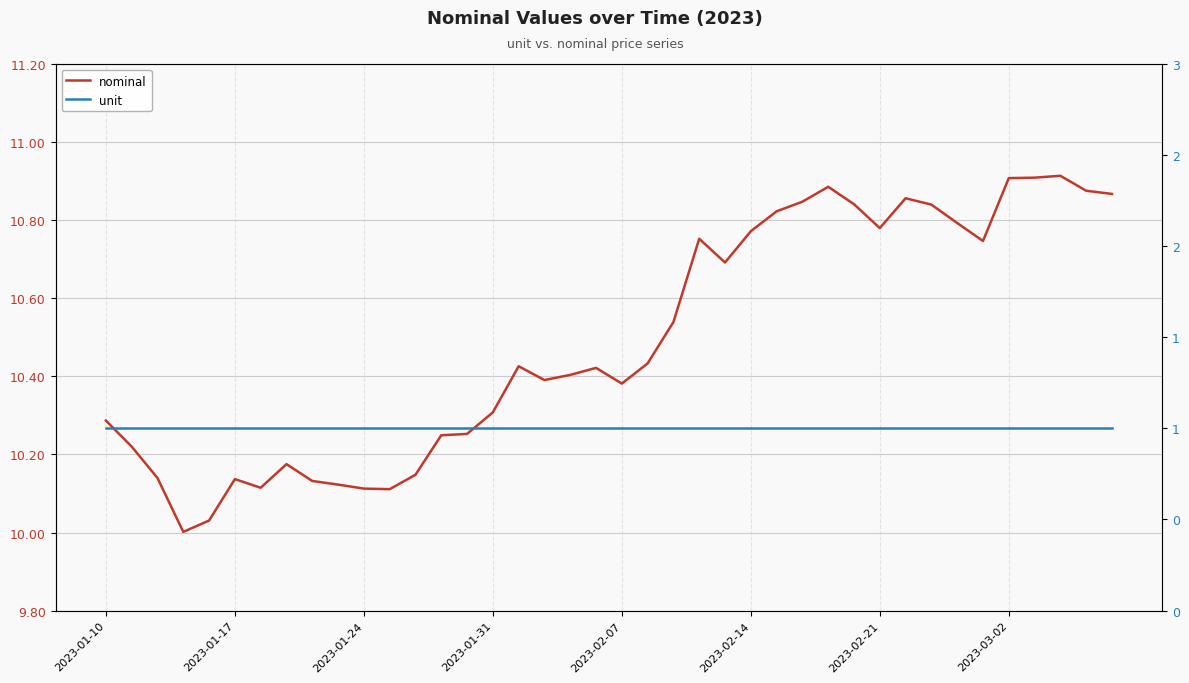

True or false: unit has more than 1 points higher than both neighbors.

False